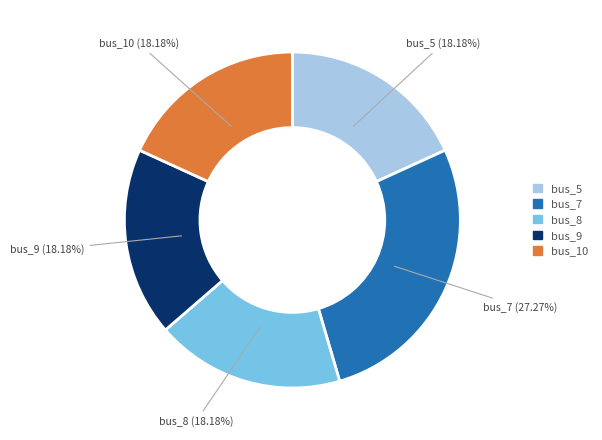

Is there a majority slice in this chart?

No